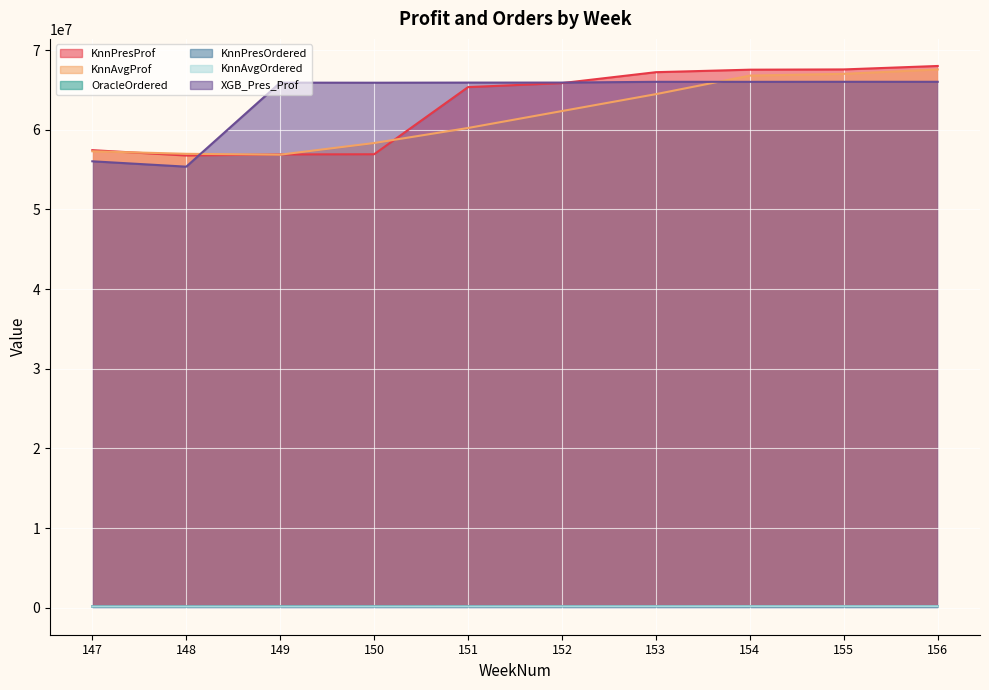

Which series changed the most between 148 and 155?

KnnPresProf